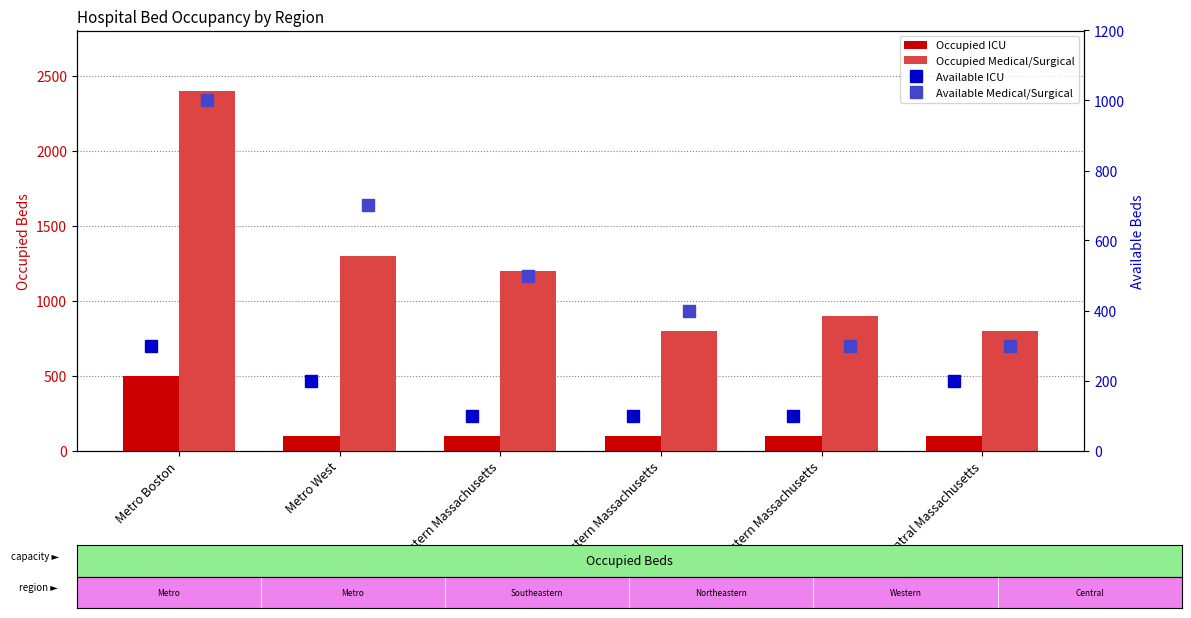

What is the value of the Occupied Medical/Surgical bar at the 6th from the left?

800